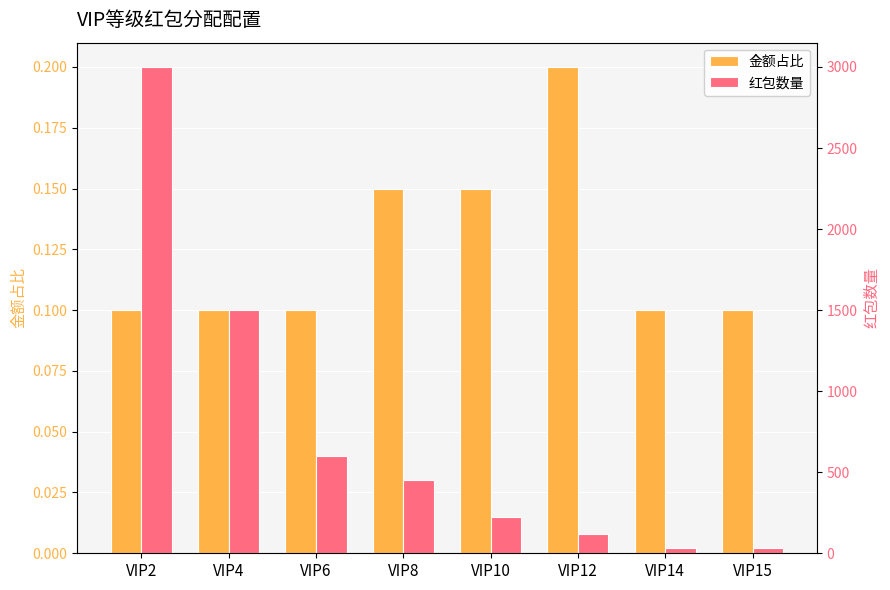

Reading right to left, list all the values displayed in this chart.

金额占比: 0.1	0.1	0.2	0.1	0.1	0.1	0.1	0.1
红包数量: 30.0	30.0	120.0	225.0	450.0	600.0	1500.0	3000.0